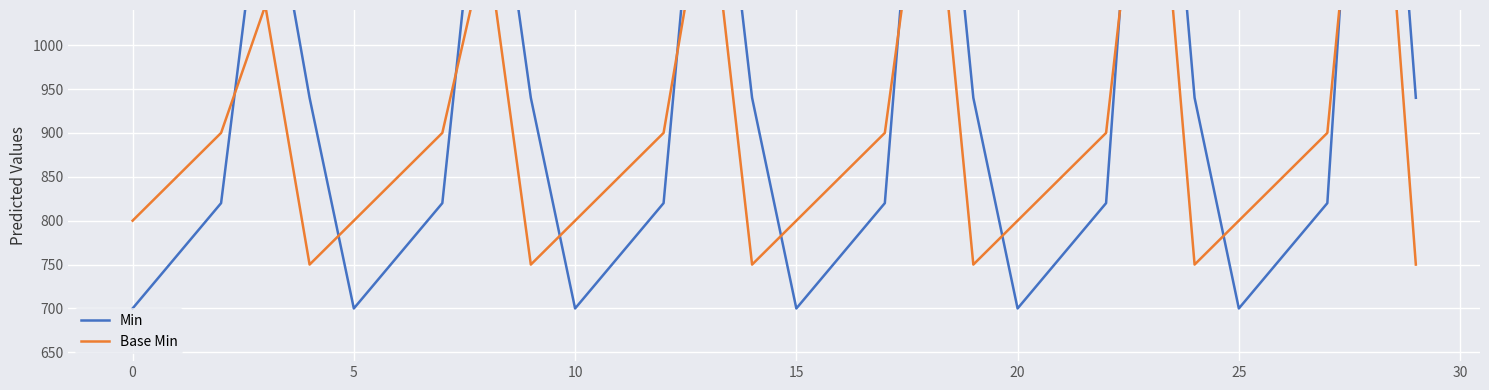

Which series has the largest range (max minus min)?

Min